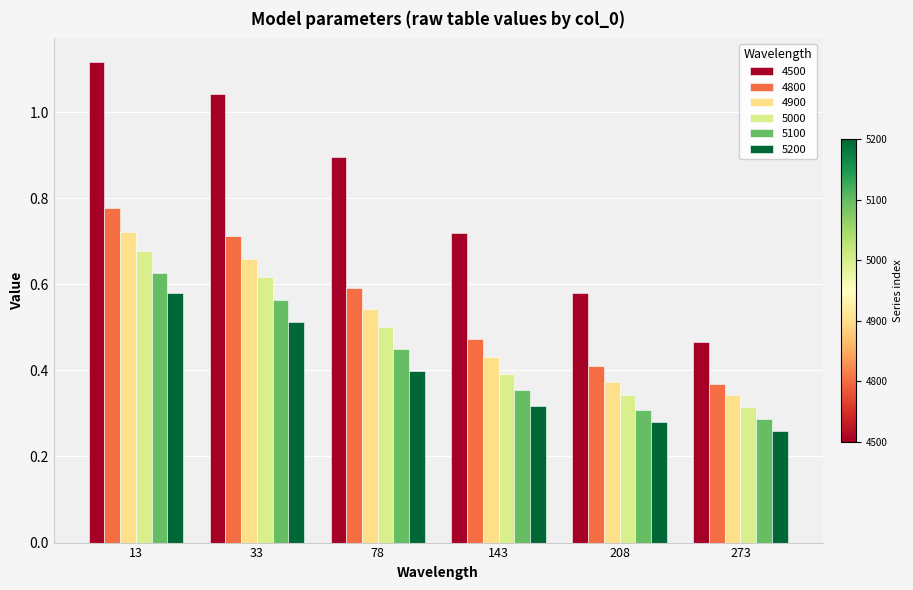

Reading left to right, transcribe all the data shown in this chart.

4500: 13=1.1	33=1.0	78=0.9	143=0.7	208=0.6	273=0.5
4800: 13=0.8	33=0.7	78=0.6	143=0.5	208=0.4	273=0.4
4900: 13=0.7	33=0.7	78=0.5	143=0.4	208=0.4	273=0.3
5000: 13=0.7	33=0.6	78=0.5	143=0.4	208=0.3	273=0.3
5100: 13=0.6	33=0.6	78=0.4	143=0.4	208=0.3	273=0.3
5200: 13=0.6	33=0.5	78=0.4	143=0.3	208=0.3	273=0.3